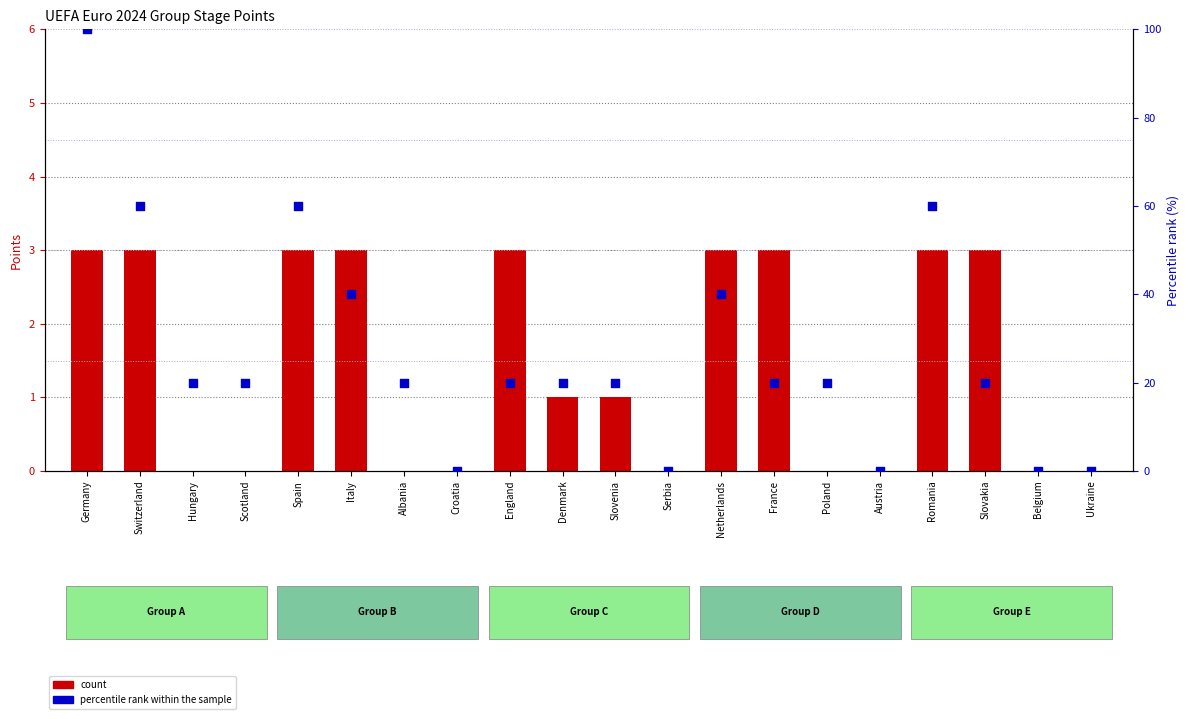

Which series has the largest total across all categories?

percentile rank within the sample